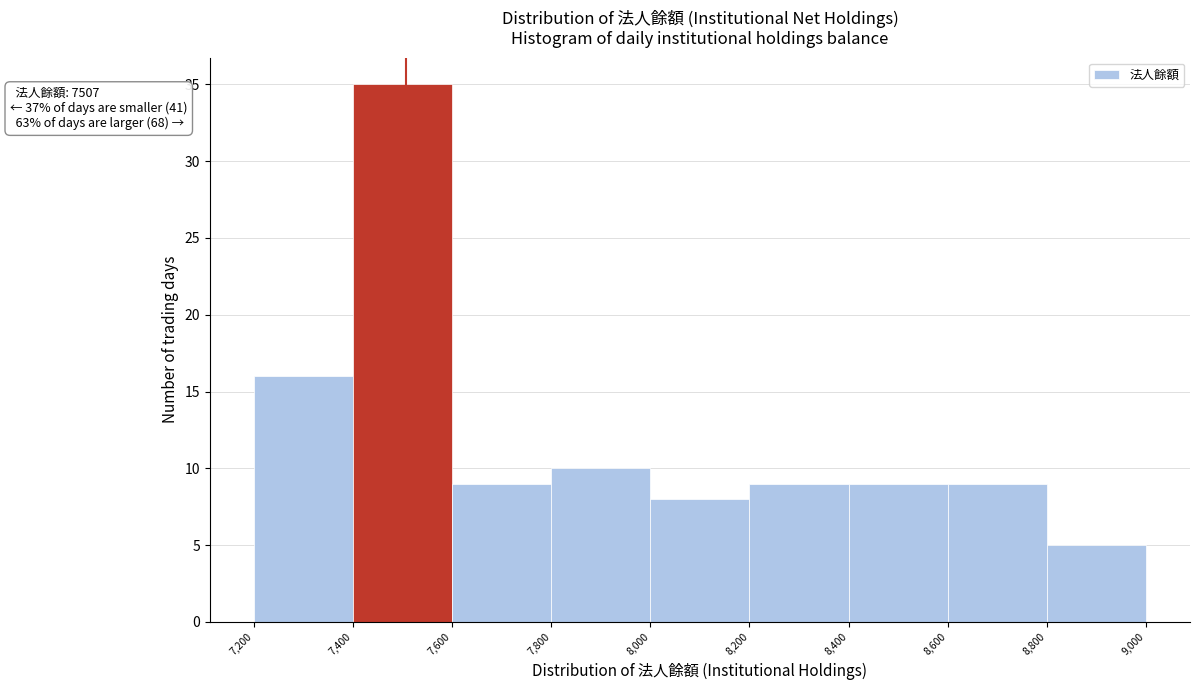

Over which range of the x-axis is the bar tallest?

7,400 to 7,600